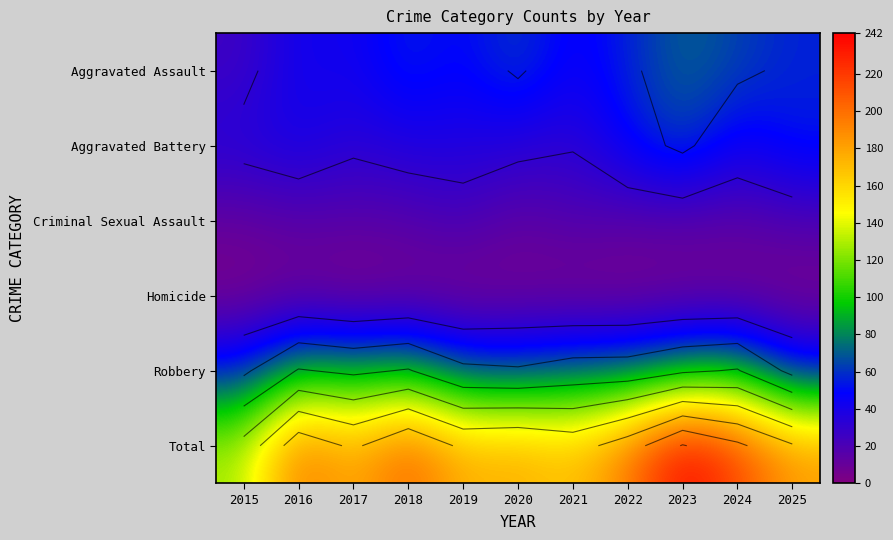

The value of Aggravated Assault at 2015 is 25. True or false?

True